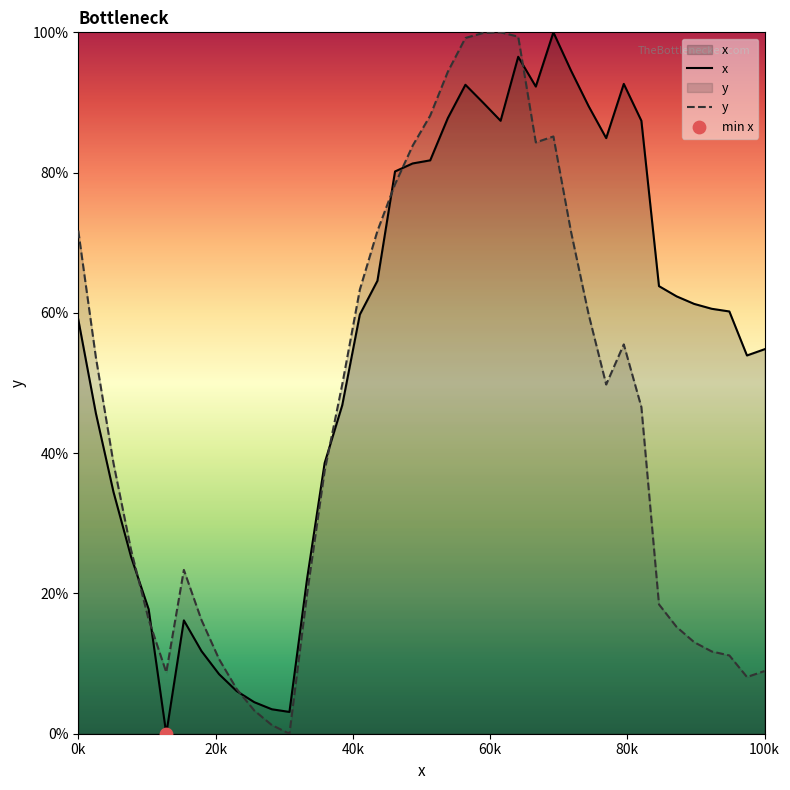

Which series has the largest total across all categories?

x